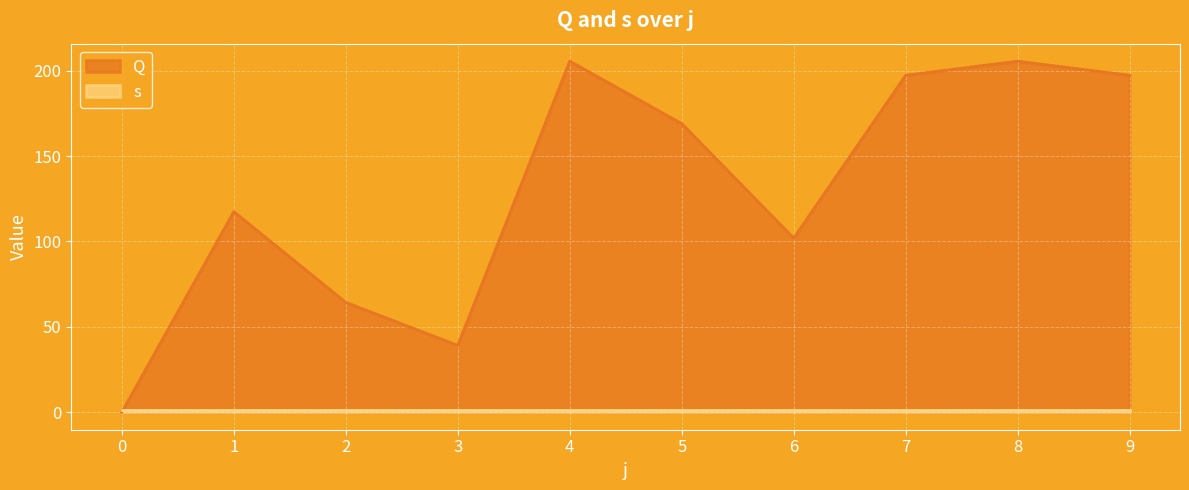

Rank the categories by value from lowest to highest.

0, 3, 2, 6, 1, 5, 7, 9, 4, 8